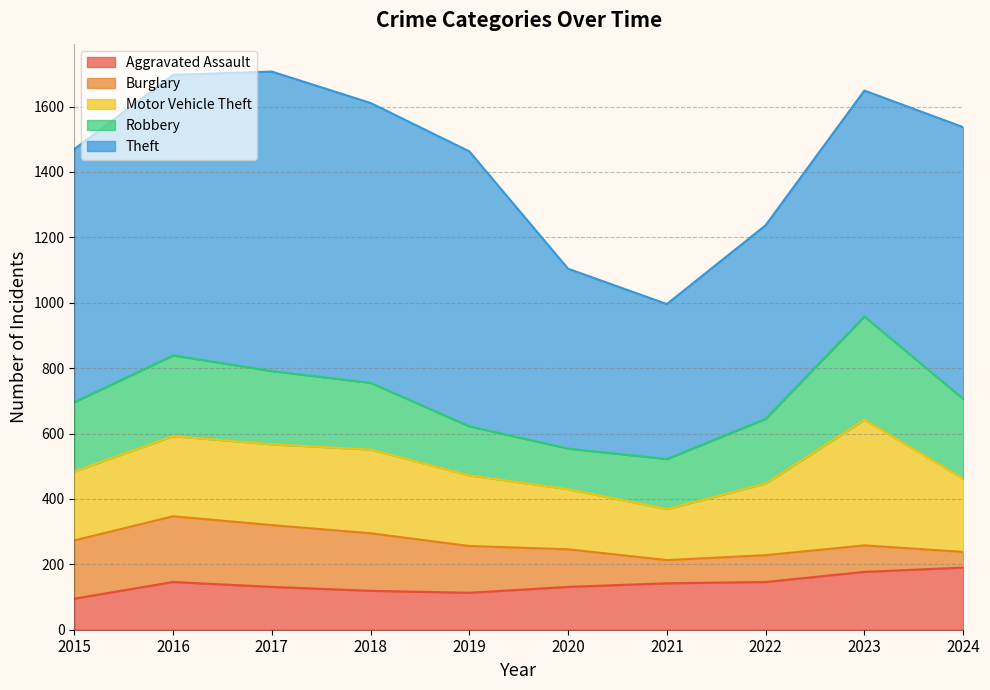

Which label corresponds to the smallest value in the chart?

2024